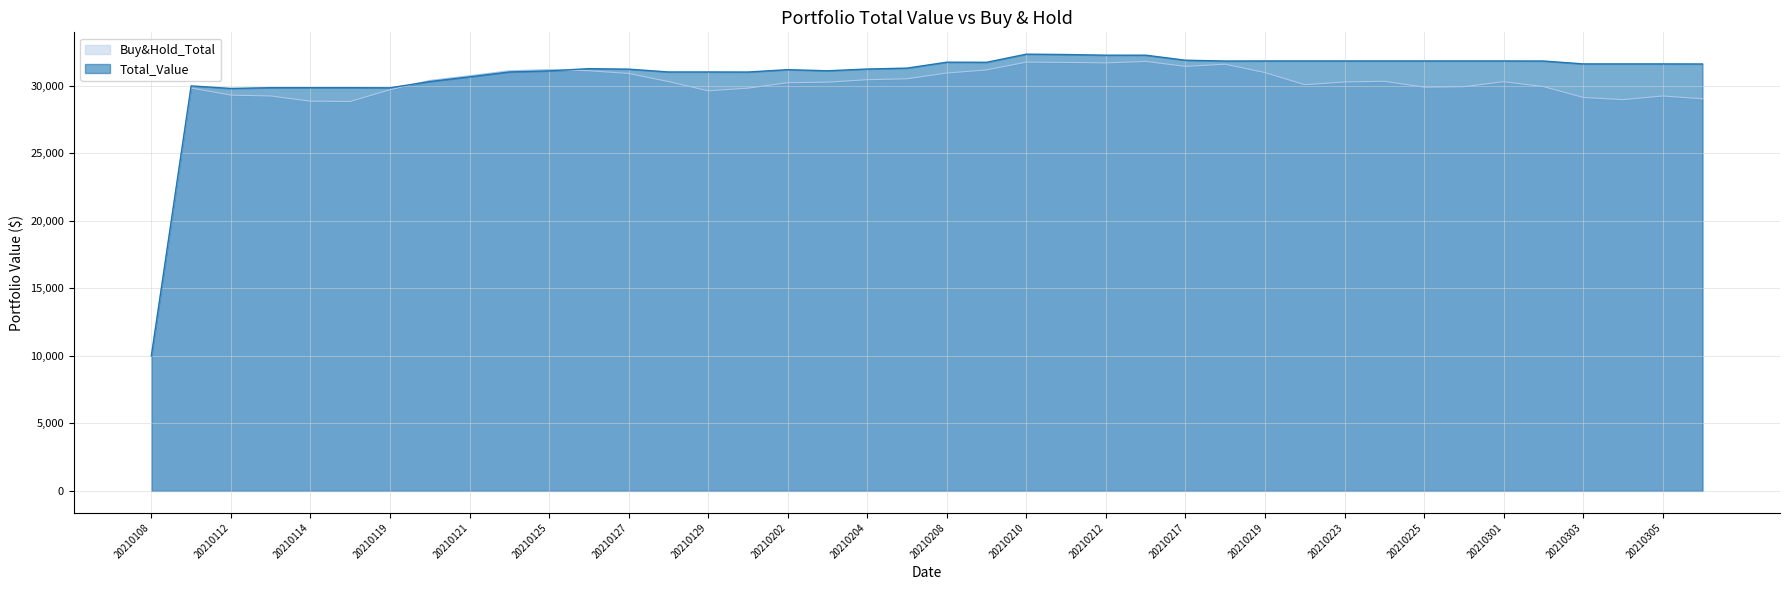

How many values are below 30305?

20